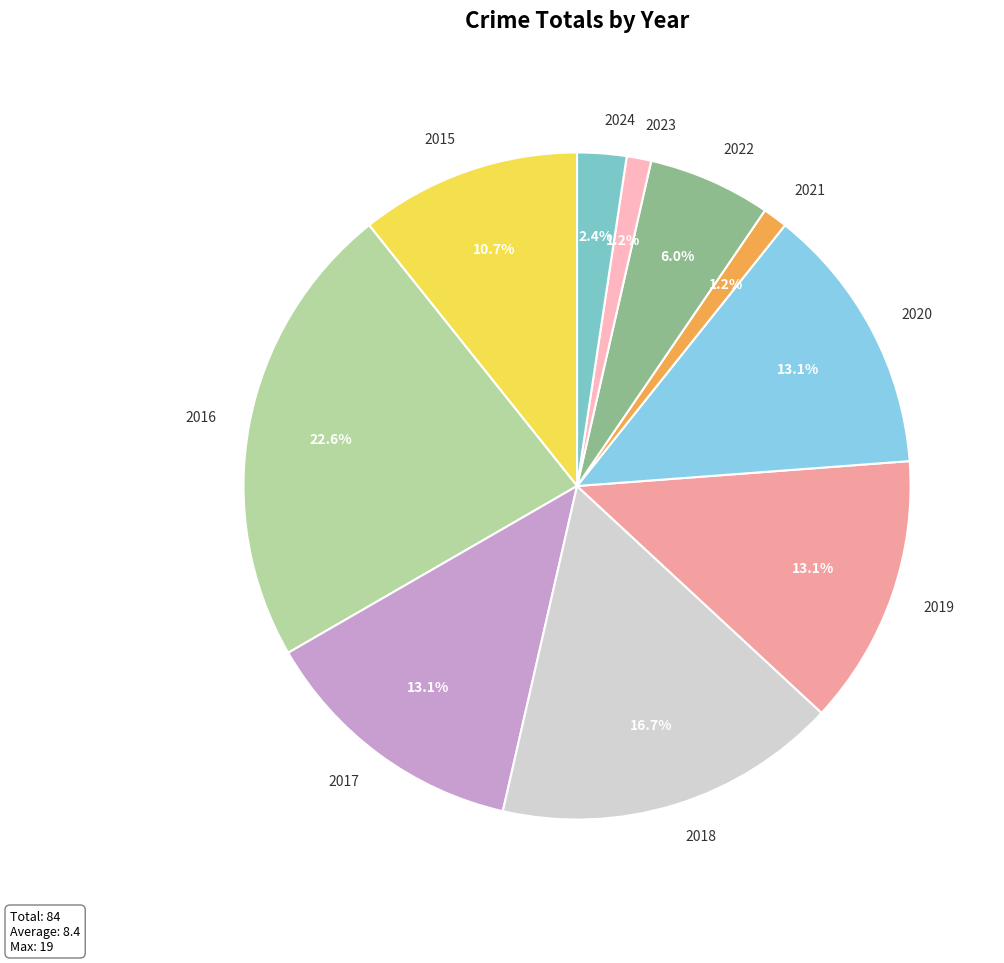

The 2017 slice represents 23% of the pie. True or false?

False